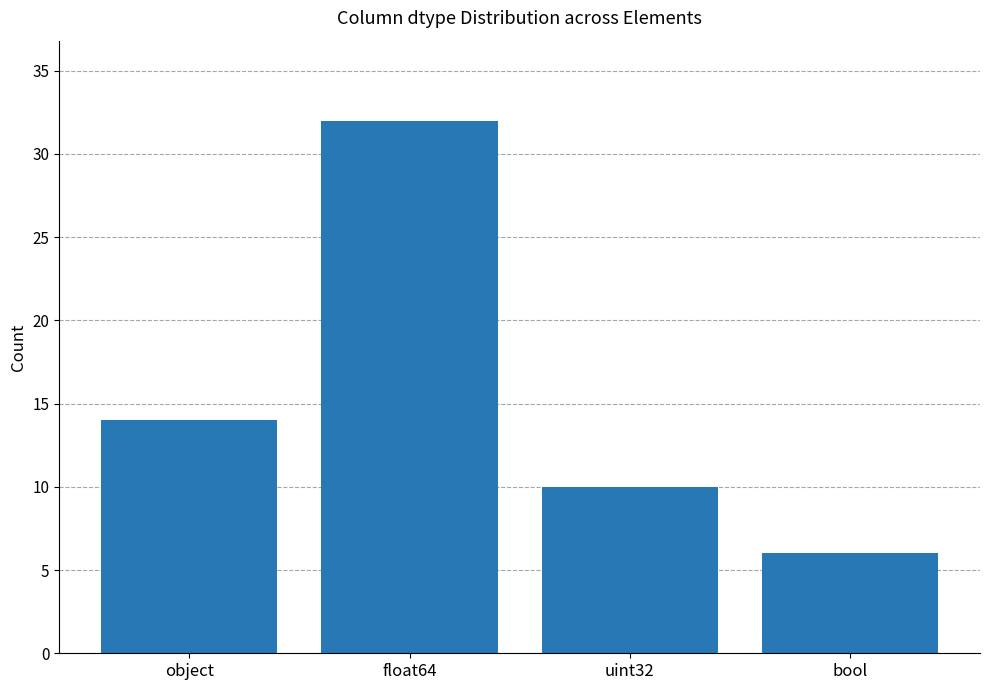

What is the label of the 4th bar from the right?

object